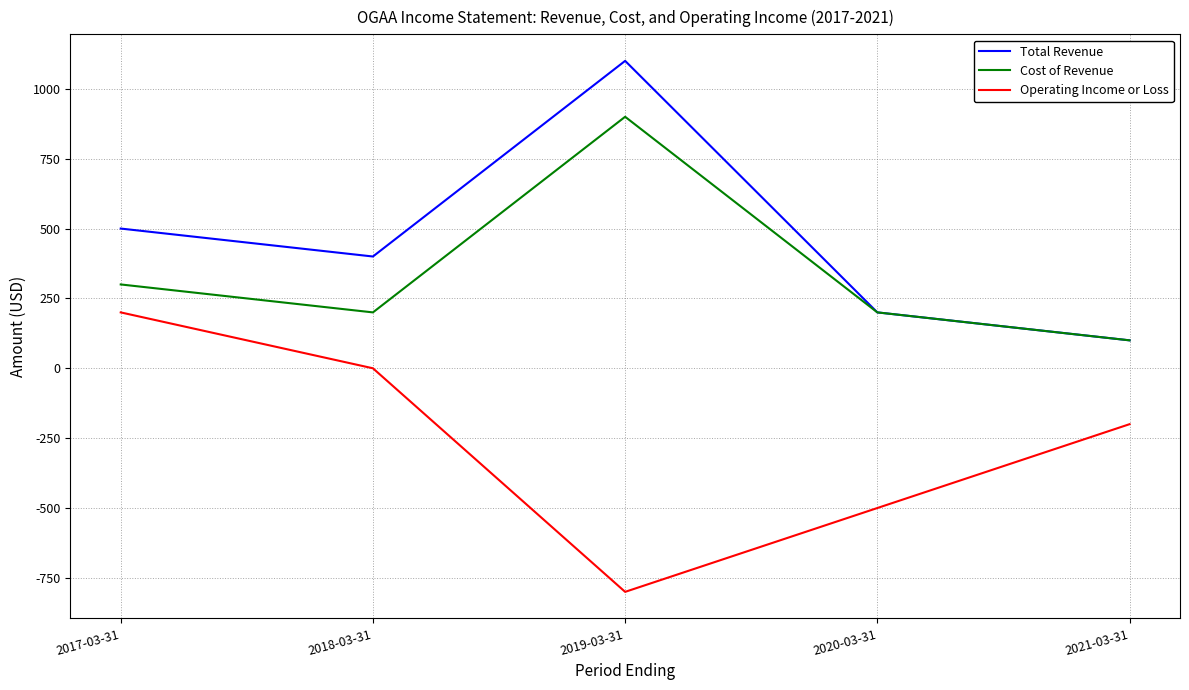

Rank the series at 2019-03-31 from lowest to highest value.

Operating Income or Loss, Cost of Revenue, Total Revenue